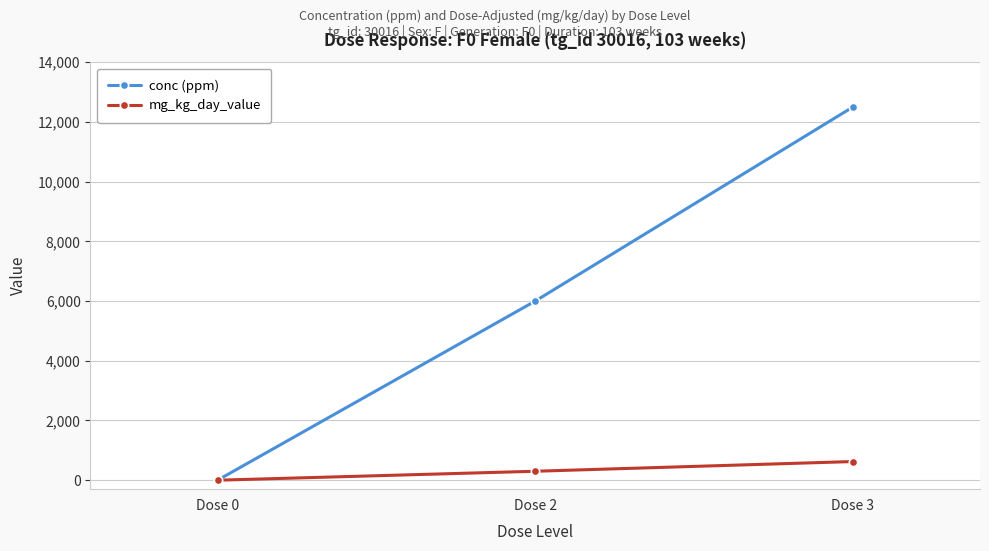

At which label is conc (ppm) closest to 6250?

Dose 2